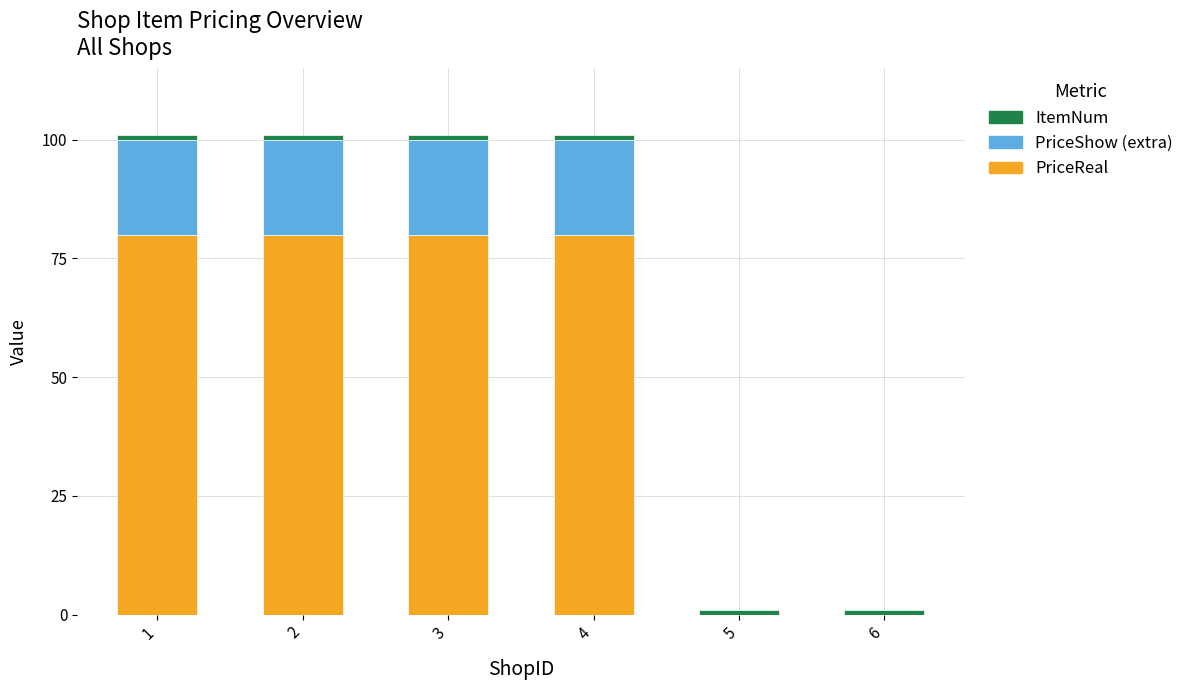

Is it true that PriceReal equals 80 at 4?

True